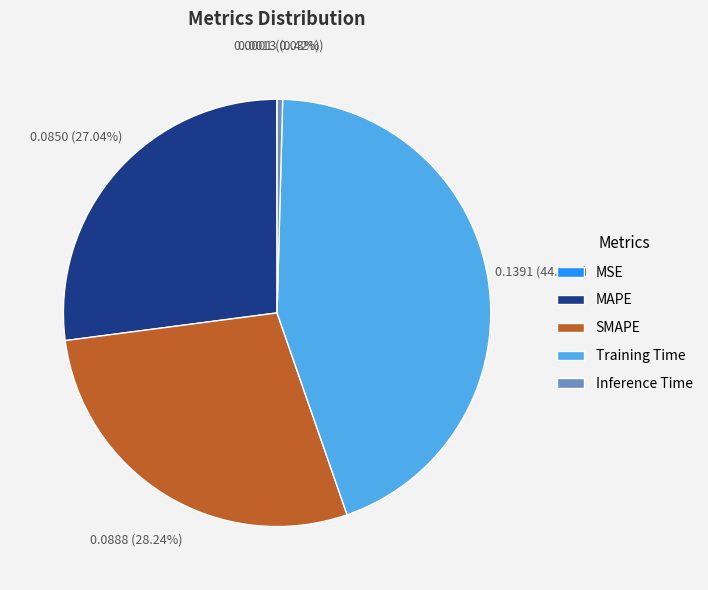

What portion of the pie excludes Training Time?

55.7%